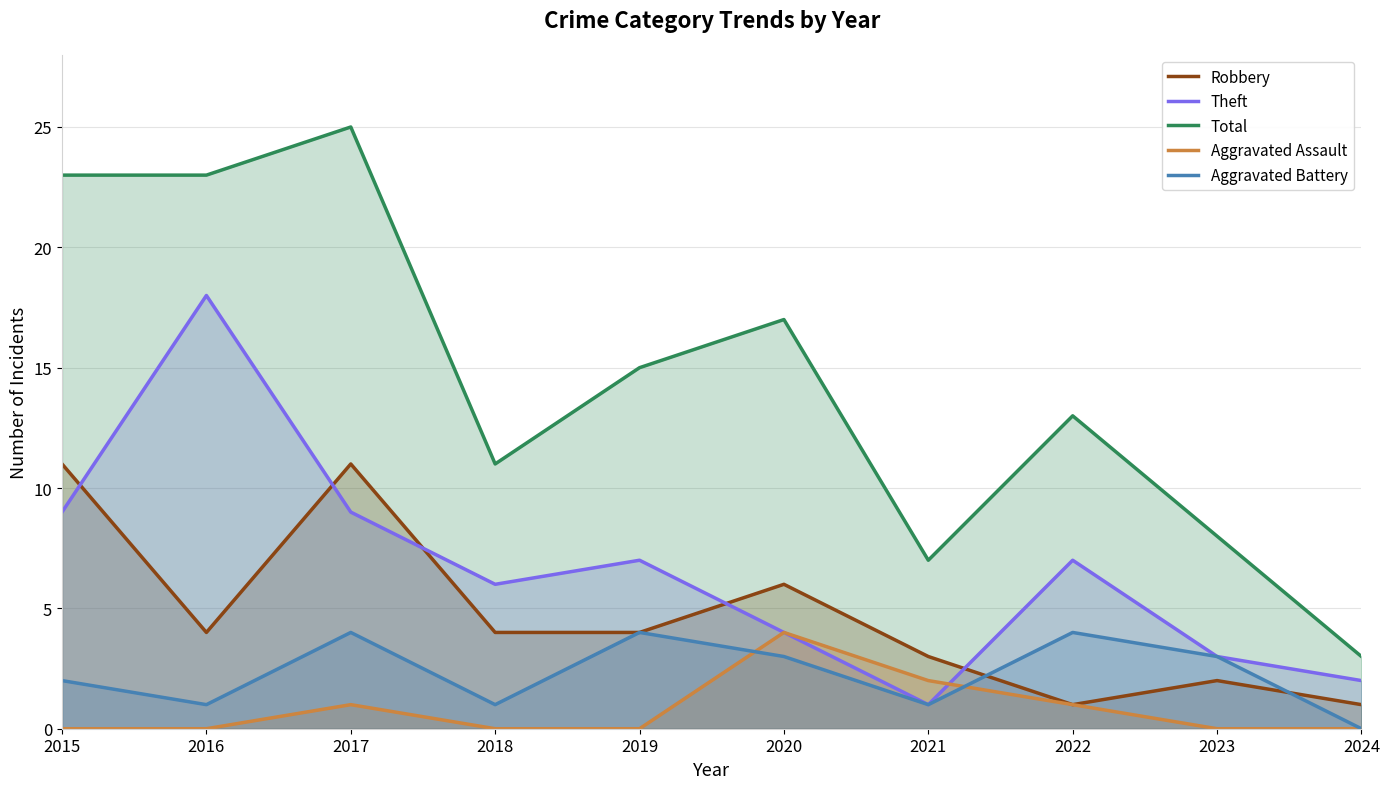

At which category is the sum across all series the highest?

2017